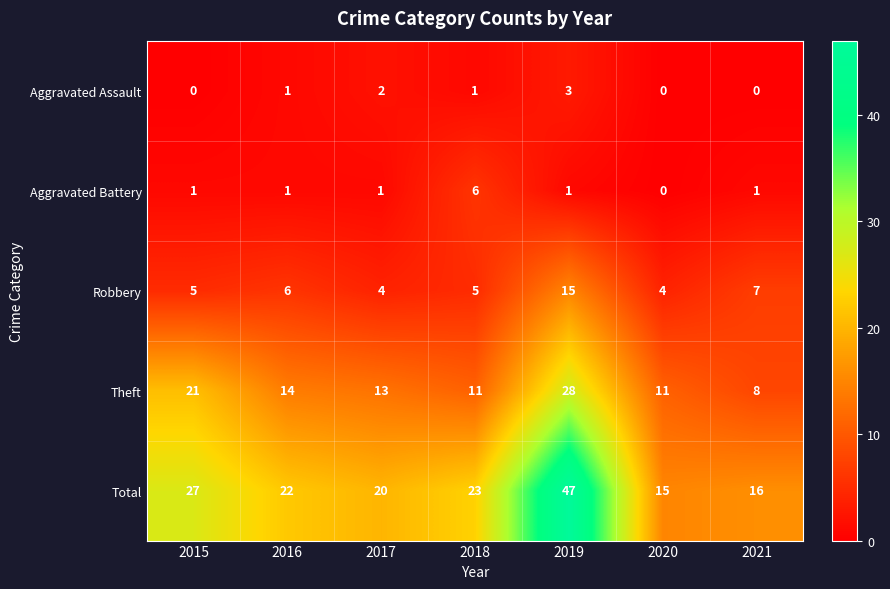

How many distinct data groups are displayed?

5